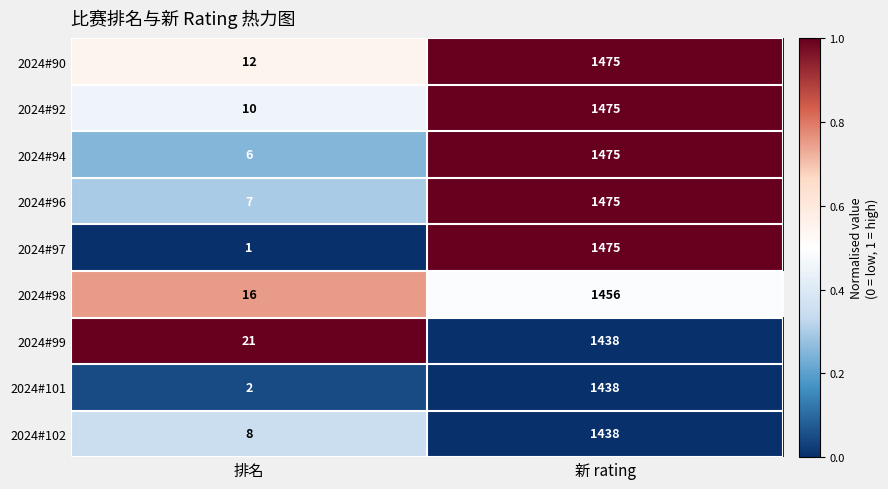

Rank the categories by 2024#96 value from highest to lowest.

新 rating, 排名